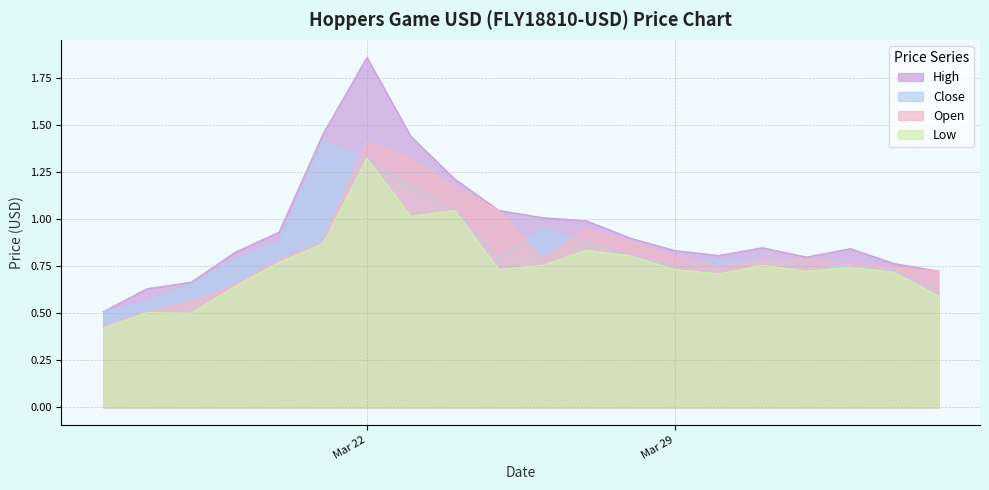

What is the difference between the second highest and second lowest values in the Close series?

0.8